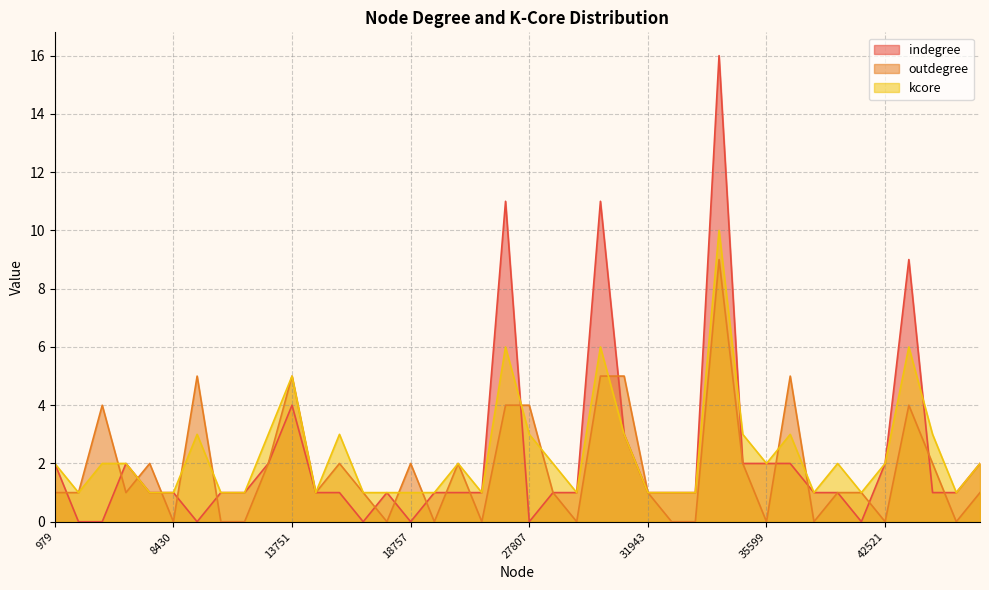

Count the number of categories in the chart.

40